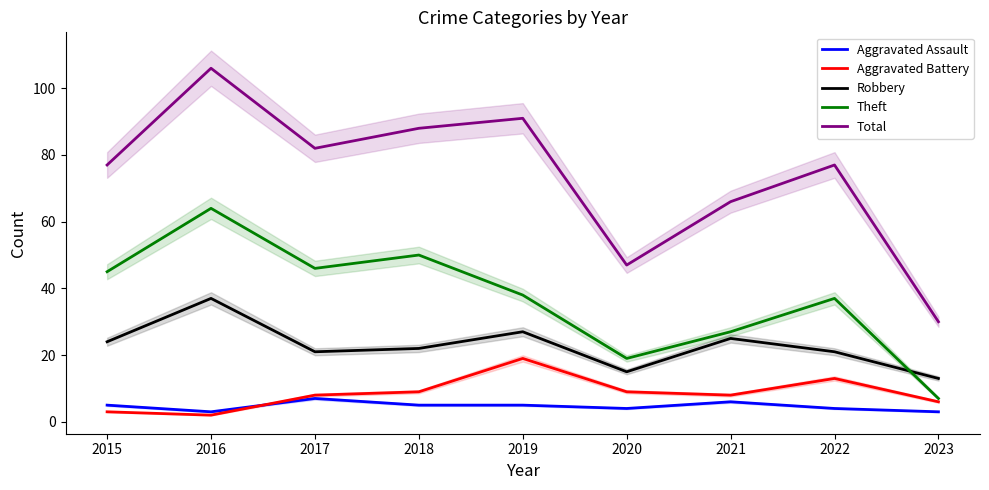

Reading left to right, what are all the values shown in this chart?

Aggravated Assault: 2015=5	2016=3	2017=7	2018=5	2019=5	2020=4	2021=6	2022=4	2023=3
Aggravated Battery: 2015=3	2016=2	2017=8	2018=9	2019=19	2020=9	2021=8	2022=13	2023=6
Robbery: 2015=24	2016=37	2017=21	2018=22	2019=27	2020=15	2021=25	2022=21	2023=13
Theft: 2015=45	2016=64	2017=46	2018=50	2019=38	2020=19	2021=27	2022=37	2023=7
Total: 2015=77	2016=106	2017=82	2018=88	2019=91	2020=47	2021=66	2022=77	2023=30